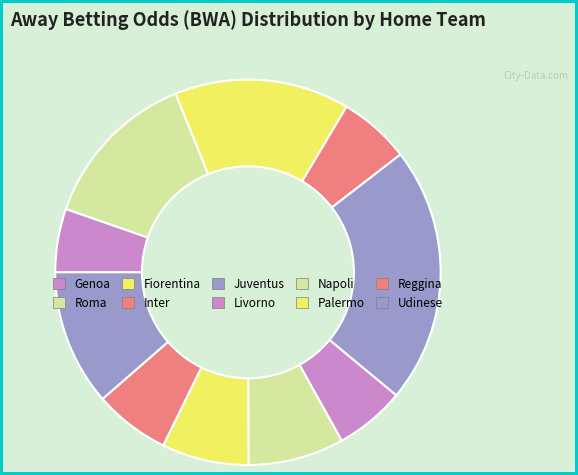

What percentage is the Palermo slice, to the nearest percent?

7%